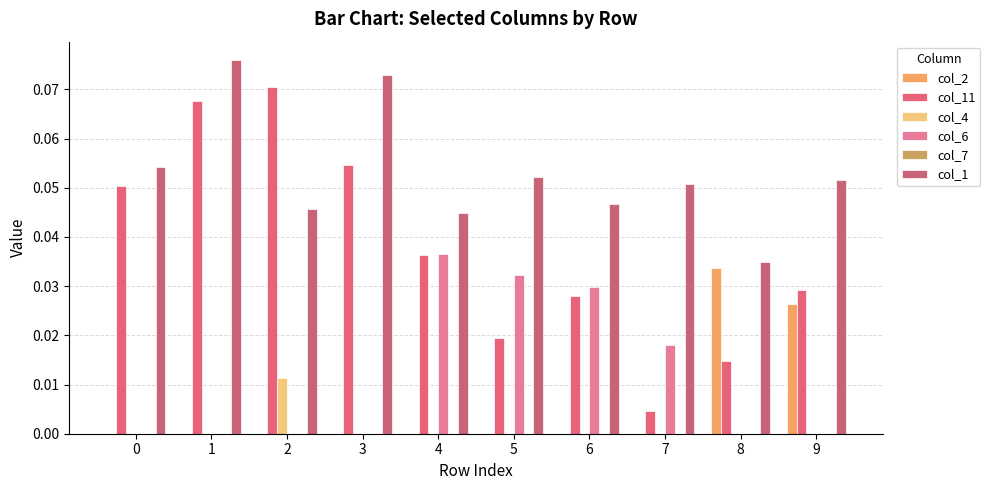

What value does the col_1 series have at 0?

0.1